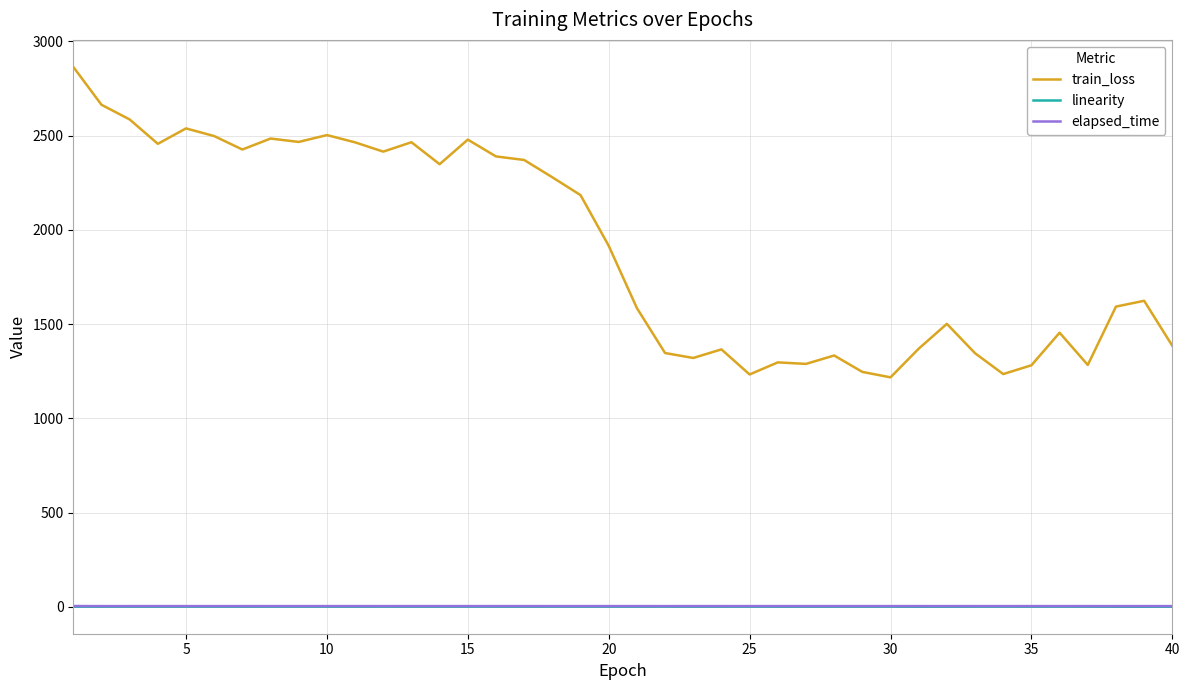

What is the difference between the second highest and second lowest values in the elapsed_time series?

0.1